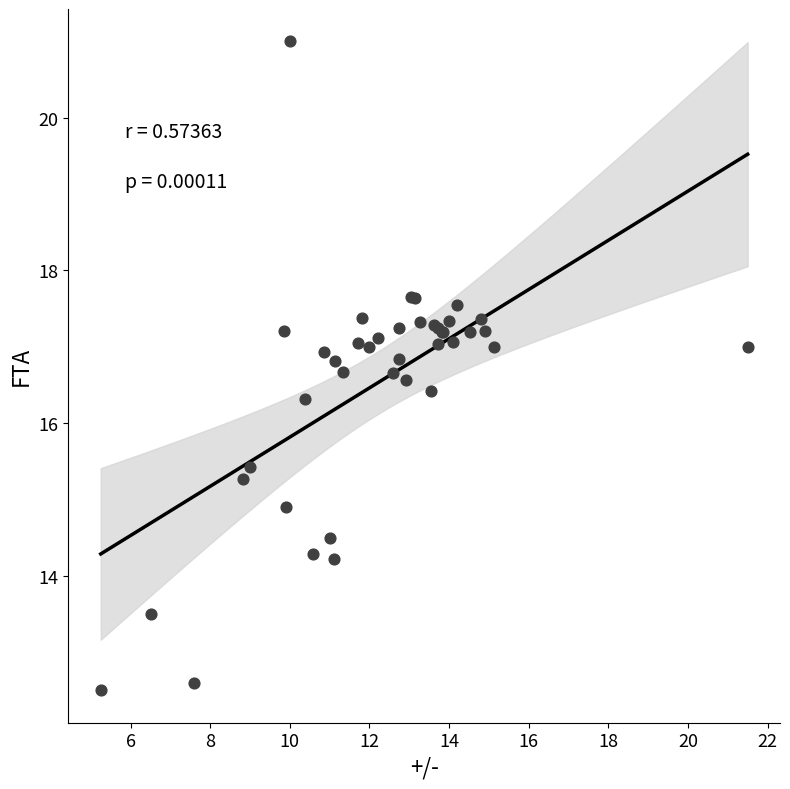

What Y value in the scatter plot is closest to 16?

16.3